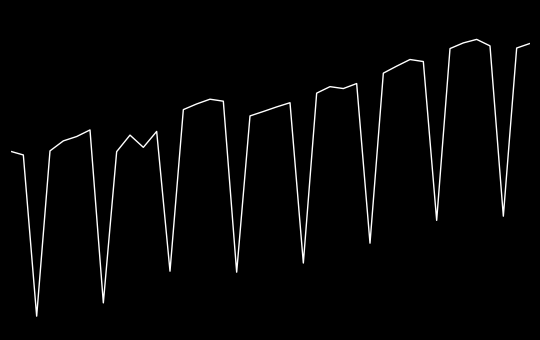

Does the chart have visible grid lines?

No